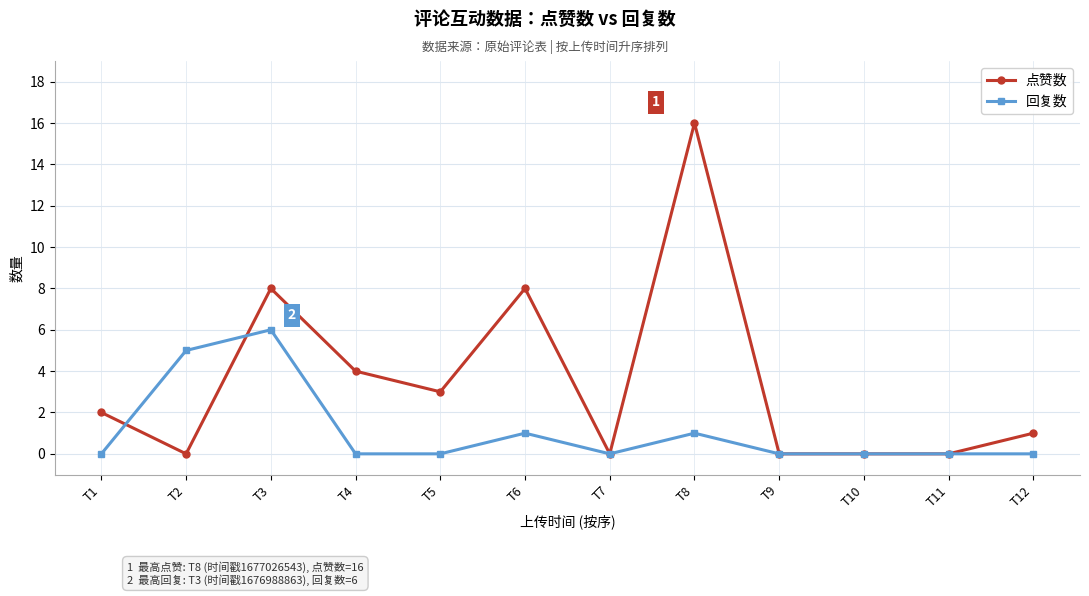

Reading left to right, extract all data points from this chart.

点赞数: T1=2	T2=0	T3=8	T4=4	T5=3	T6=8	T7=0	T8=16	T9=0	T10=0	T11=0	T12=1
回复数: T1=0	T2=5	T3=6	T4=0	T5=0	T6=1	T7=0	T8=1	T9=0	T10=0	T11=0	T12=0